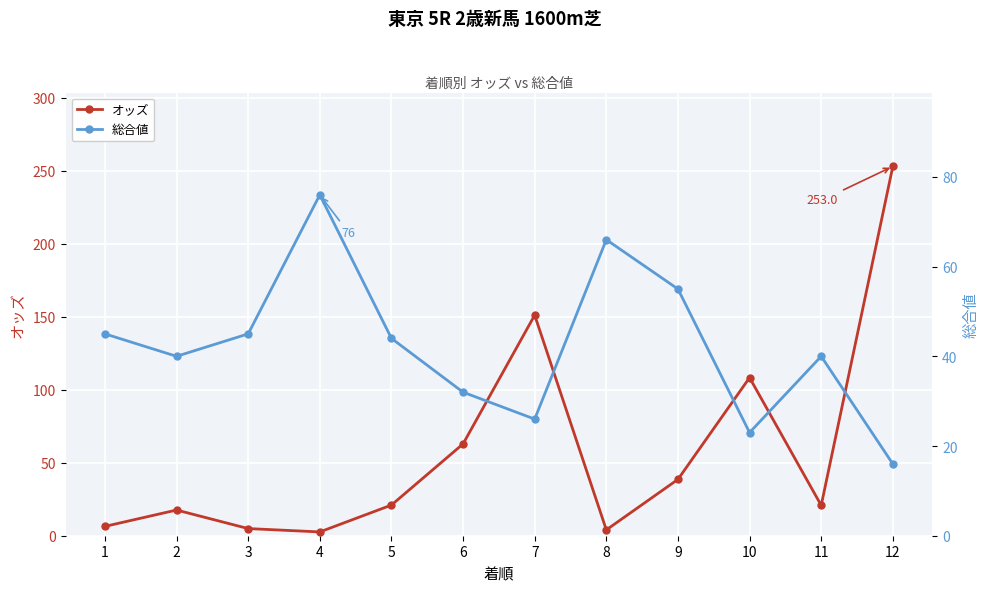

Is it true that 総合値 equals 15.9 at 7?

False